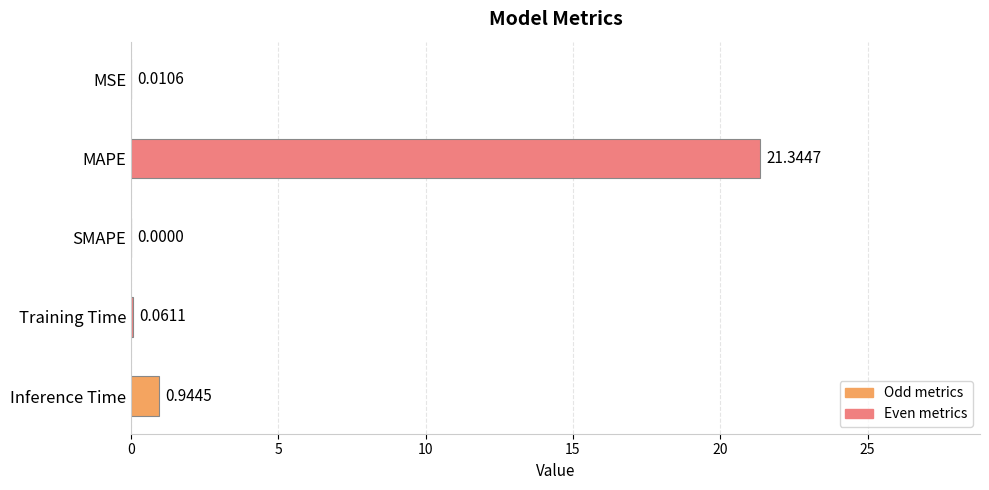

How many values exceed 0?

4